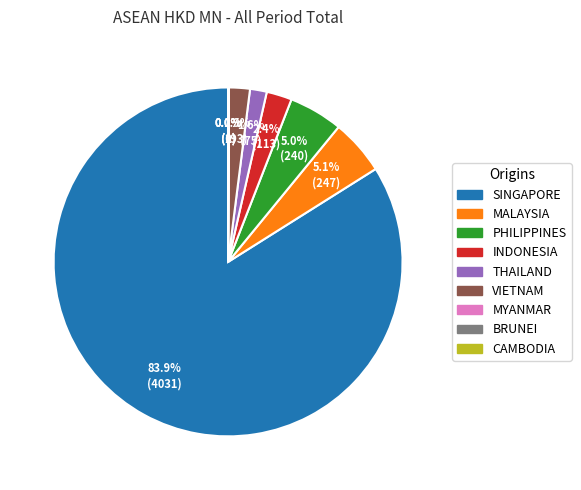

Is it true that INDONESIA is 2% of the pie?

True